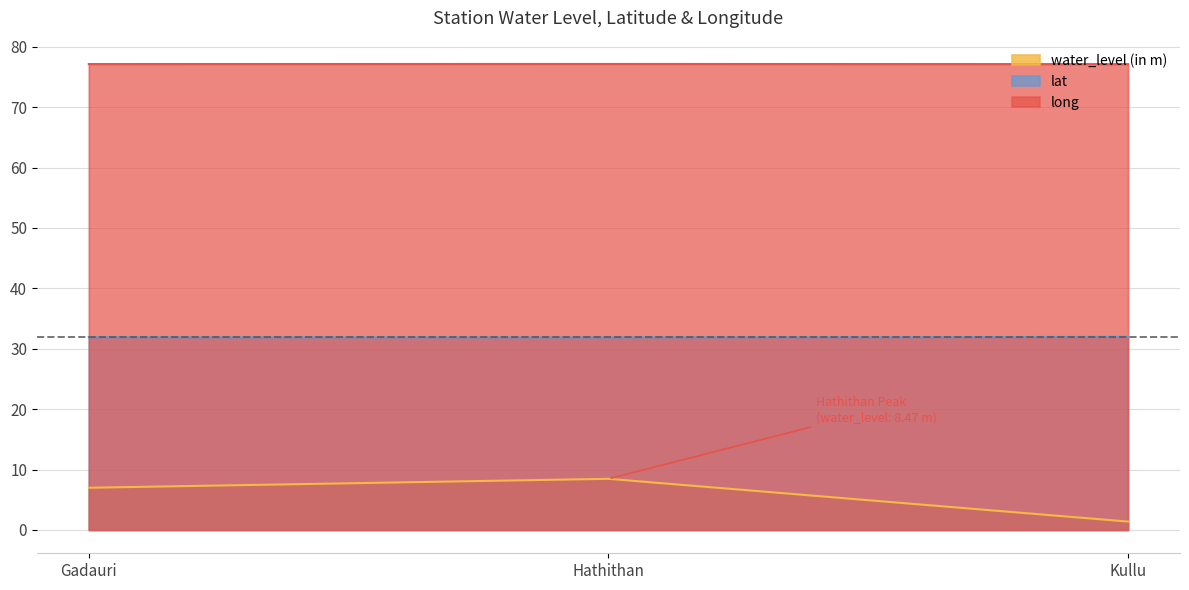

Does the chart have visible grid lines?

Yes